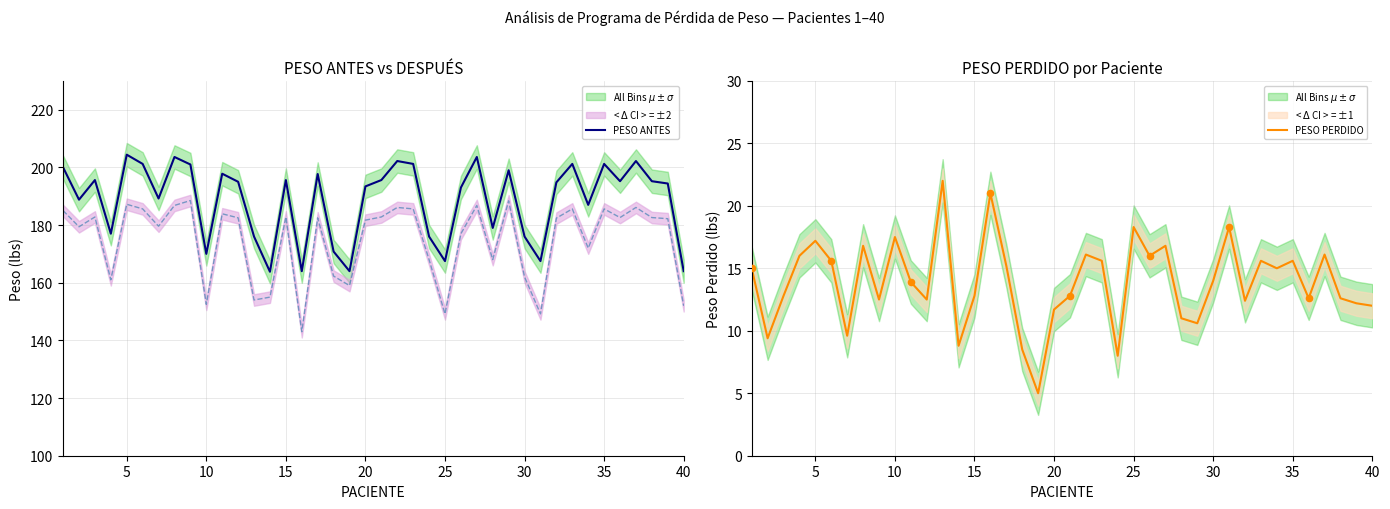

Which series reaches the maximum Y coordinate?

PESO ANTES